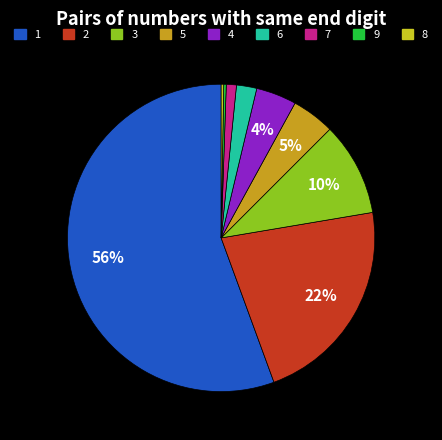

To the nearest percent, what is the average slice percentage?

11%